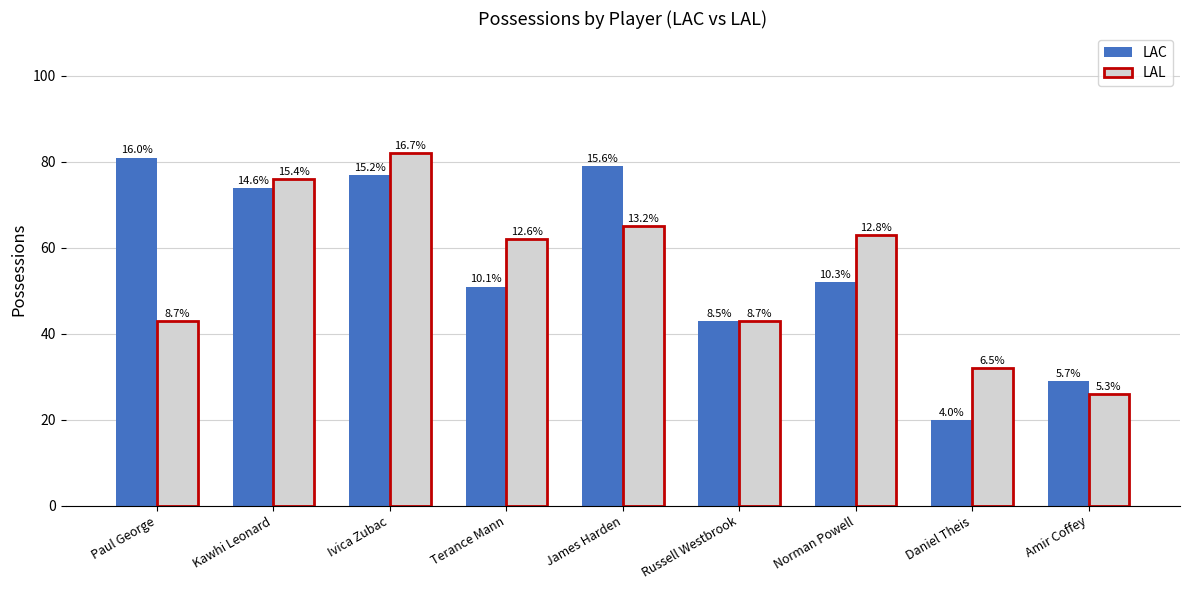

Is it true that LAC equals 52 at Norman Powell?

True